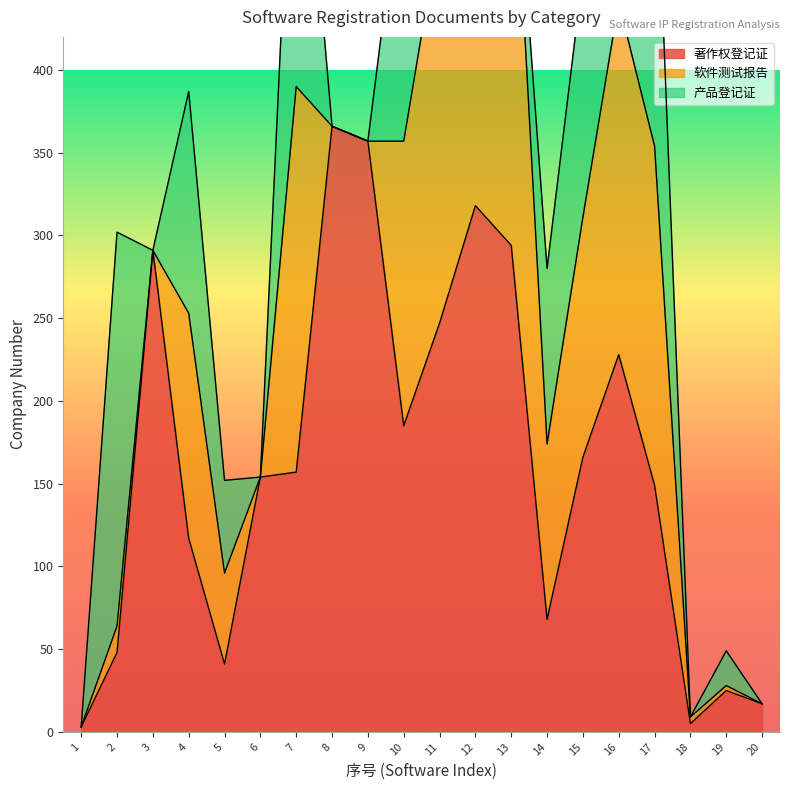

How many data points in 软件测试报告 are less than 106?

10